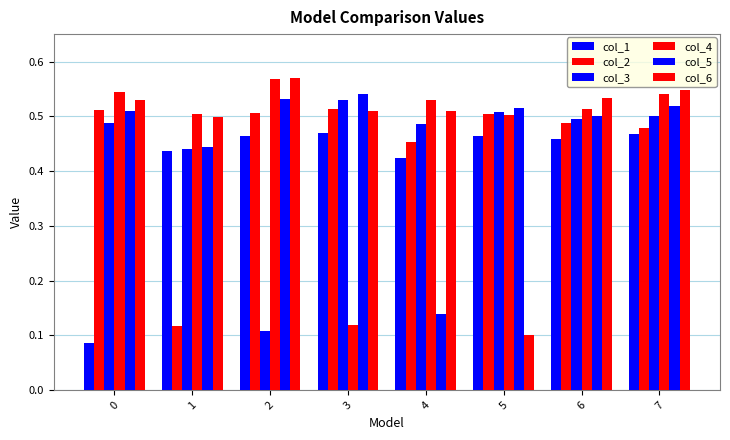

How many categories are shown in the chart?

8